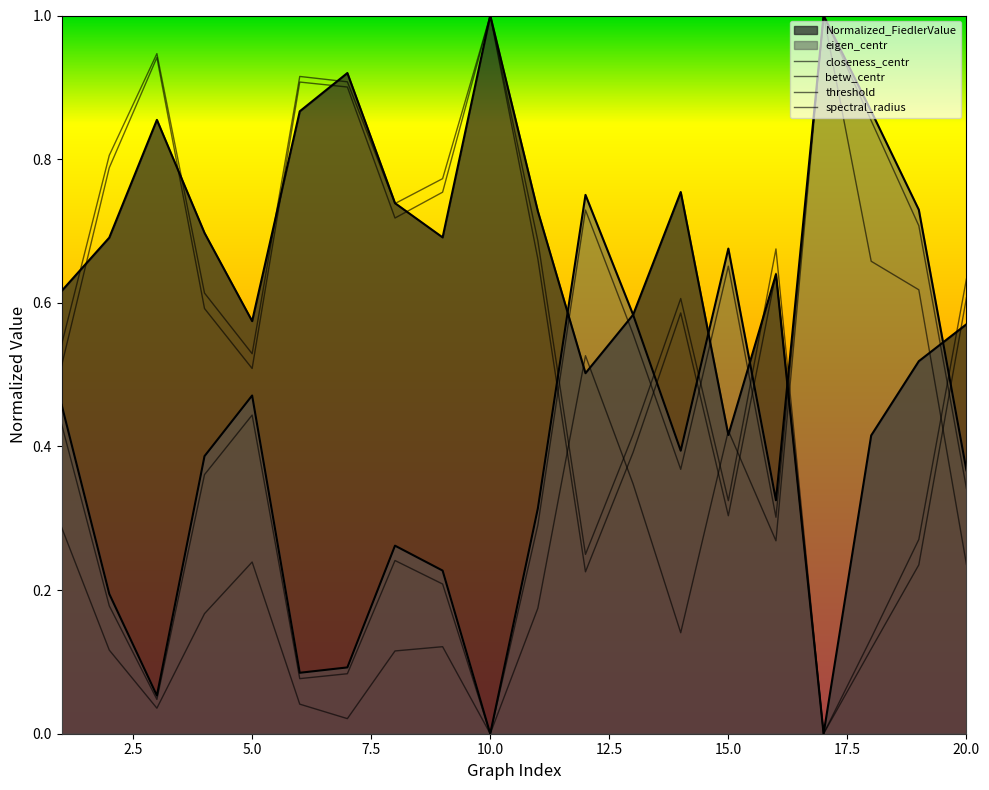

How many lines are shown in the chart?

6